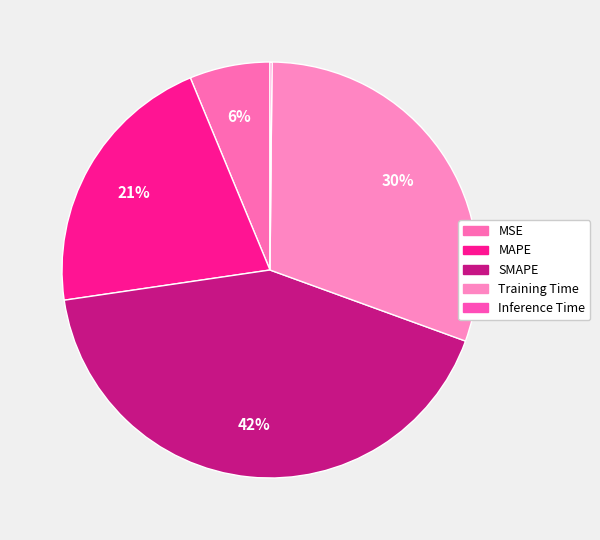

To the nearest percent, what percentage of the pie is MAPE?

21%